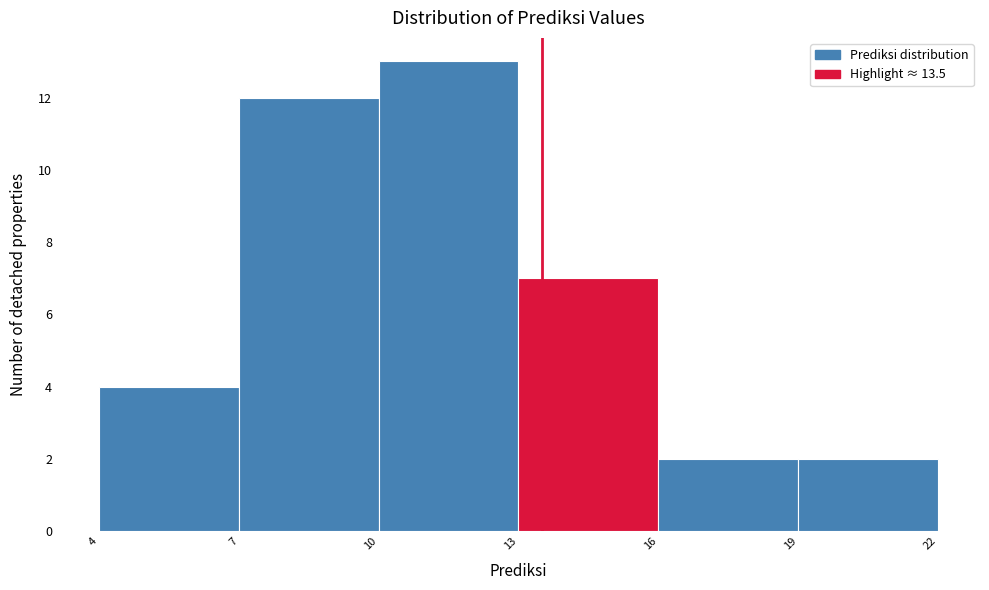

Over which range of the x-axis is the bar tallest?

10 to 13